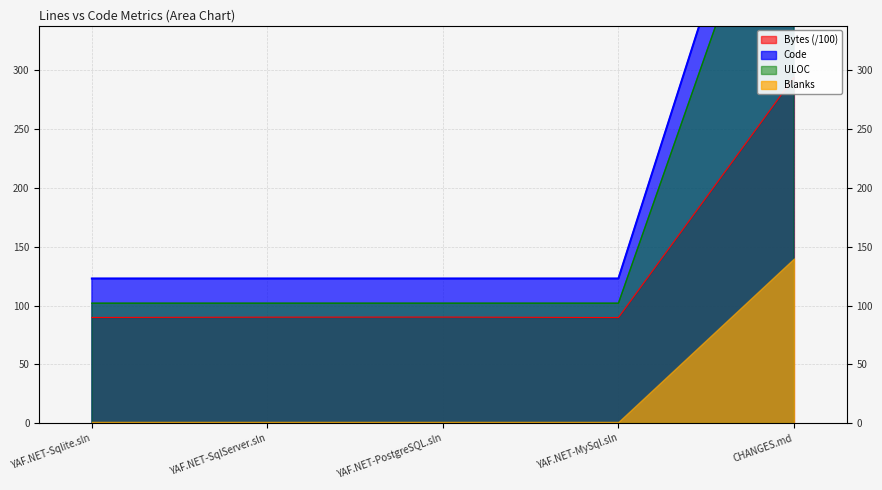

Which series has the widest spread of values?

Code